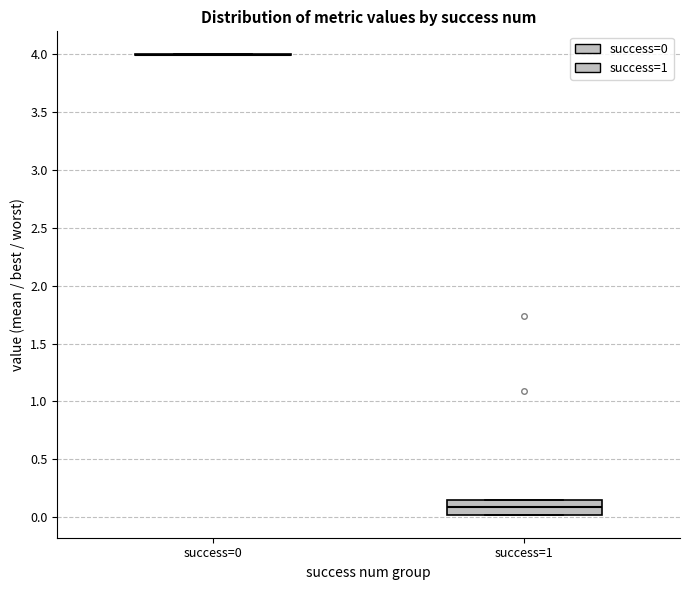

Which box is the tallest, from its lower edge to its upper edge?

success=1